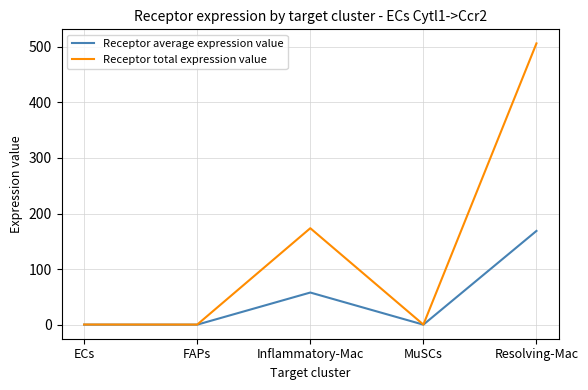

Is the value of Receptor total expression value at MuSCs greater than the value of Receptor average expression value at Inflammatory-Mac?

No